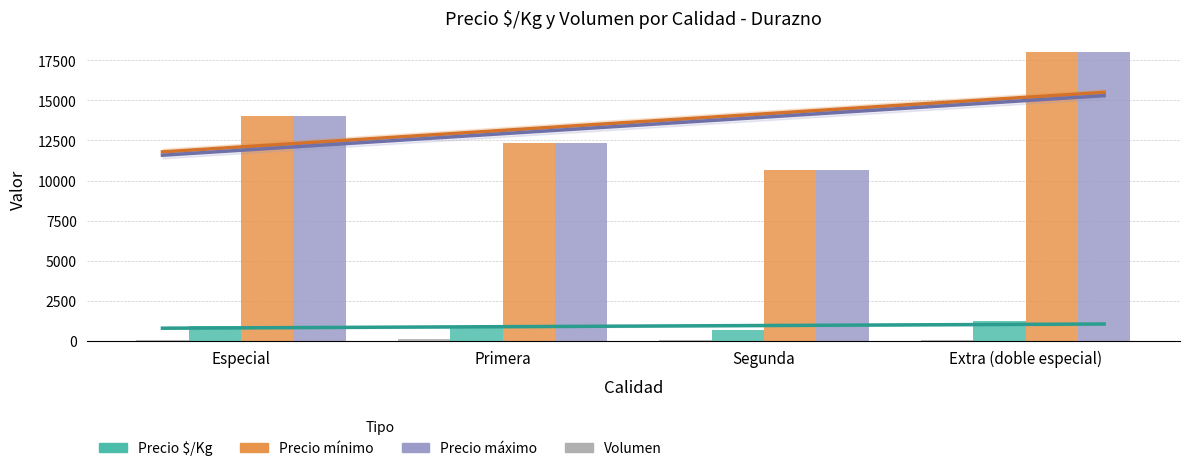

How many data points does each series have?

4